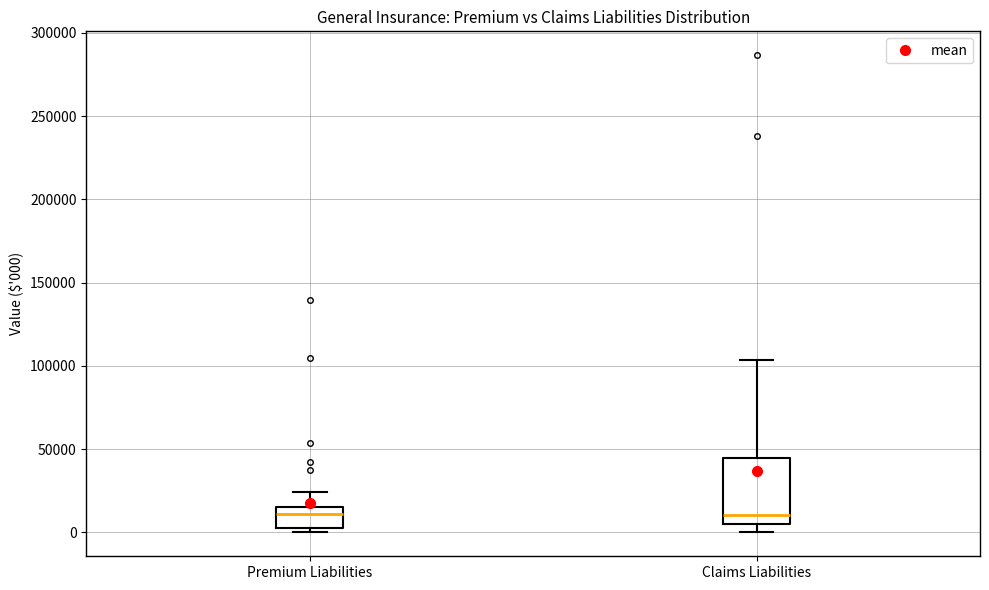

Reading left to right, transcribe this box plot: for each box, give where its median line is, the range the box spans, and where its two whiskers end, as read against the y-axis. The values are not printed on the chart, so give them approximately, as read against the axis.

Premium Liabilities: median 10000, box 0 to 15000, whiskers 0 (just below the box's lower edge) to 25000
Claims Liabilities: median 10000, box 5000 to 45000, whiskers 0 to 105000